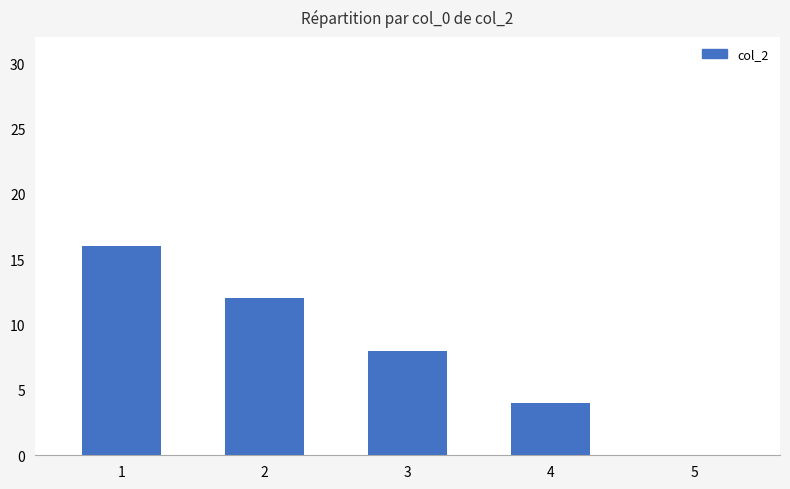

What is the change in value from 2 to 3?

-4